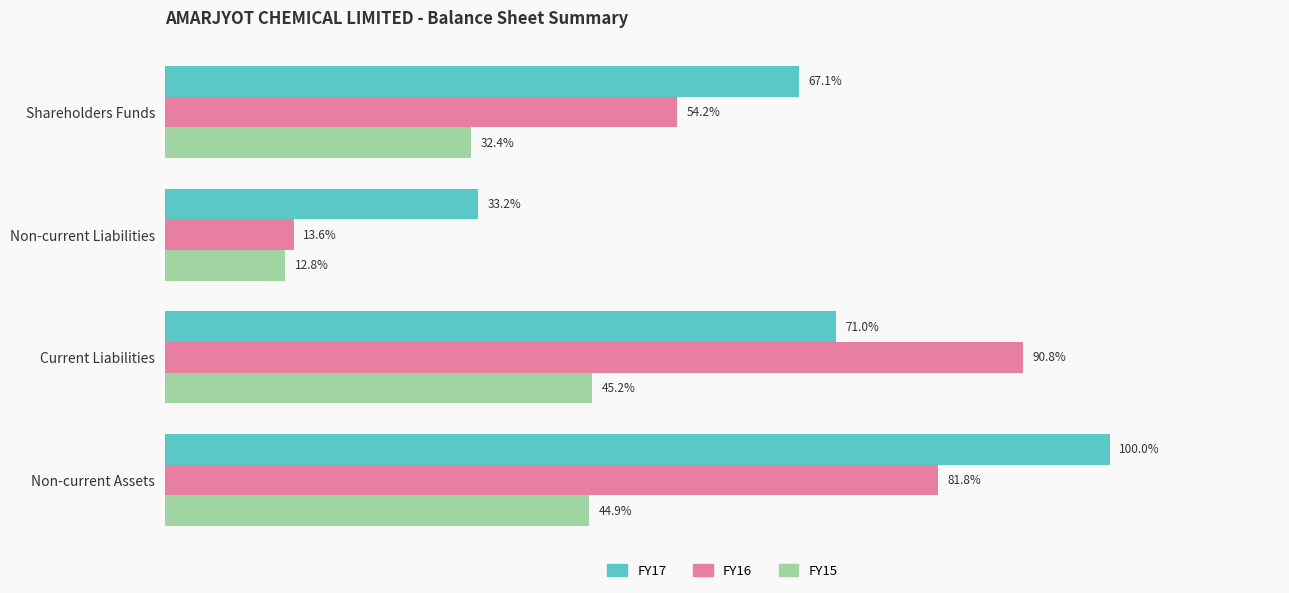

What are all the series names shown in the legend?

FY17, FY16, FY15